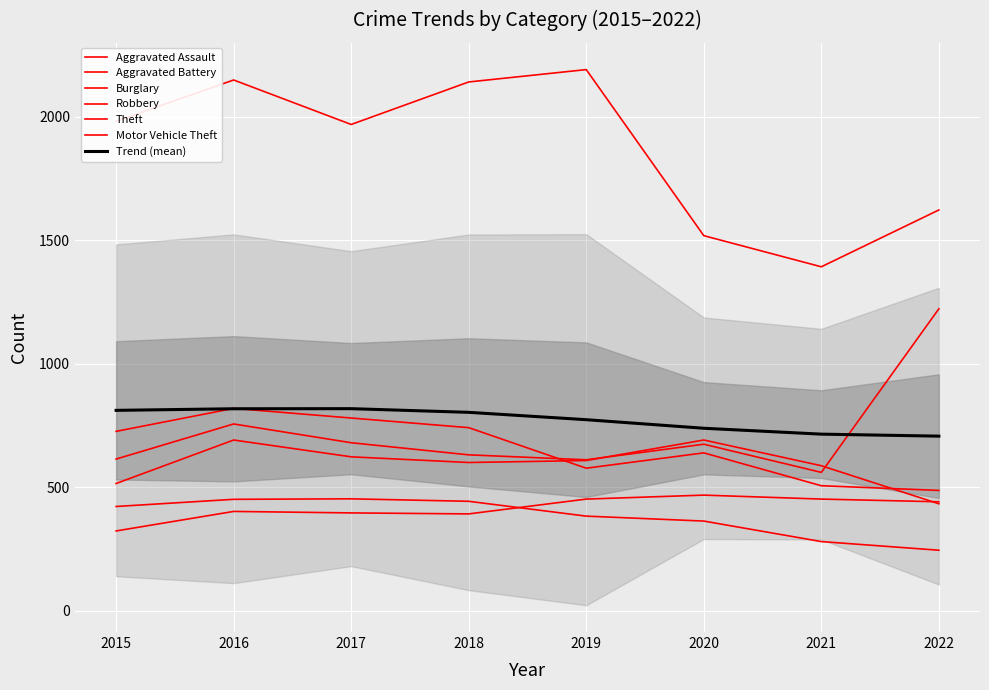

At which category is the sum across all series the highest?

2016